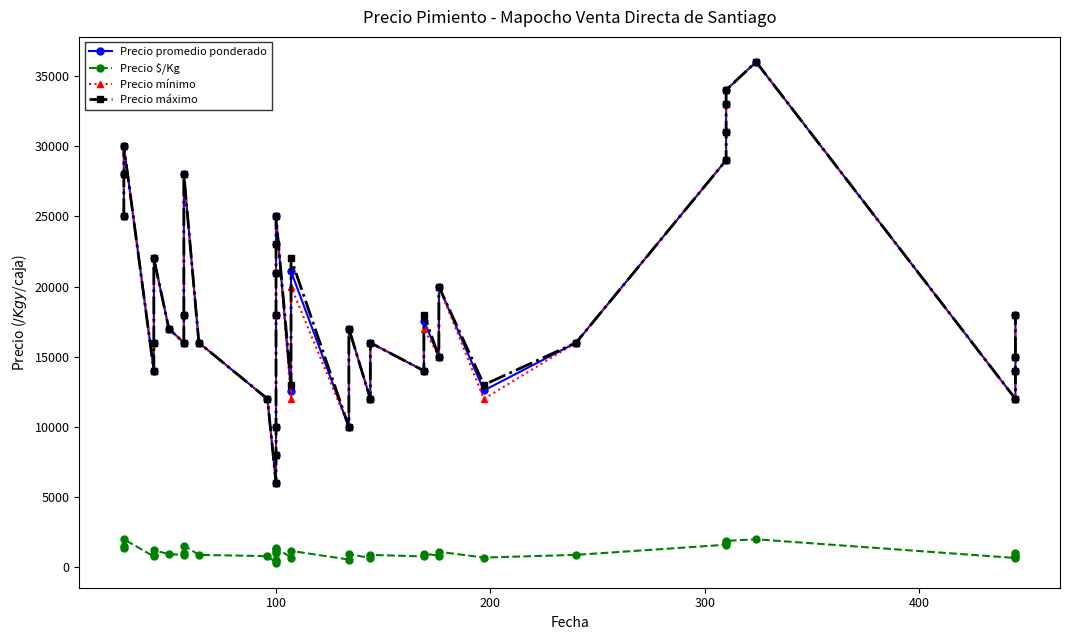

True or false: Precio máximo and Precio $/Kg intersect in this chart.

False